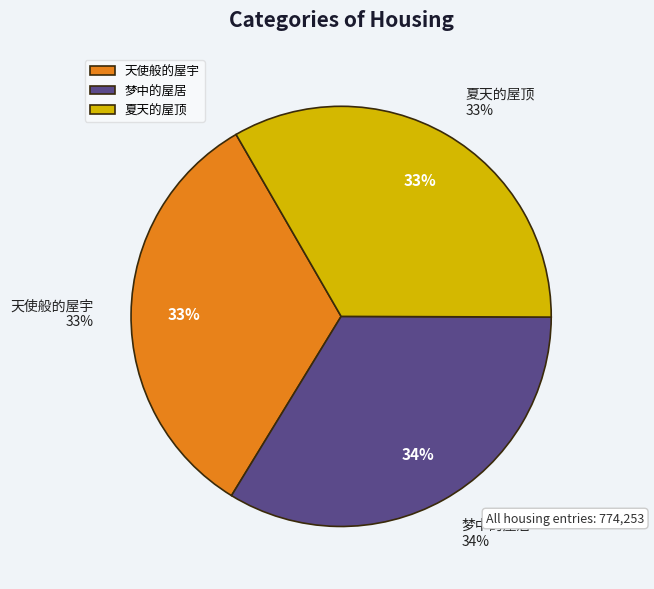

The 梦中的屋居 slice represents 34% of the pie. True or false?

True